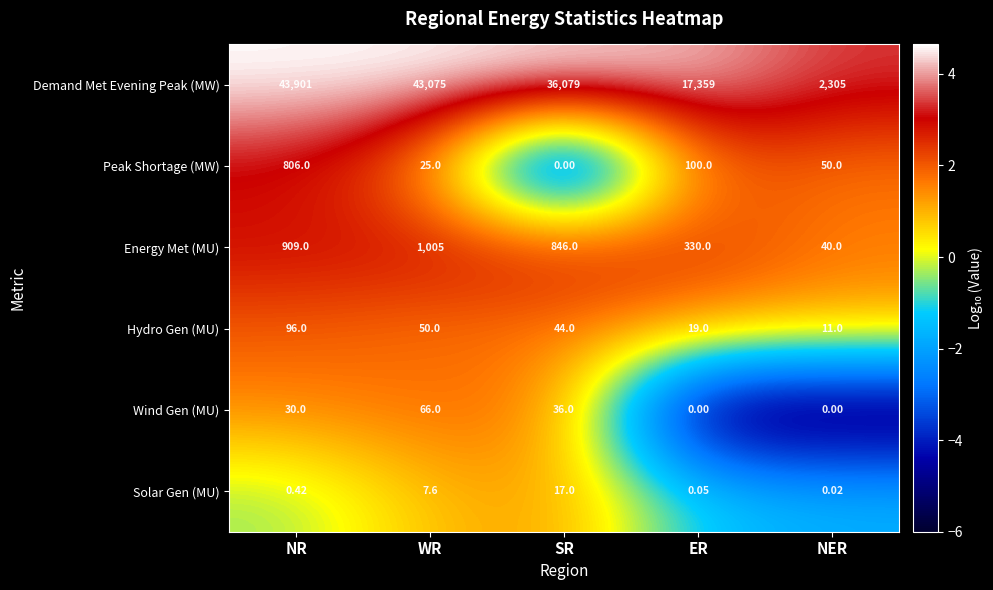

Rank the categories by Hydro Gen (MU) value from highest to lowest.

NR, WR, SR, ER, NER